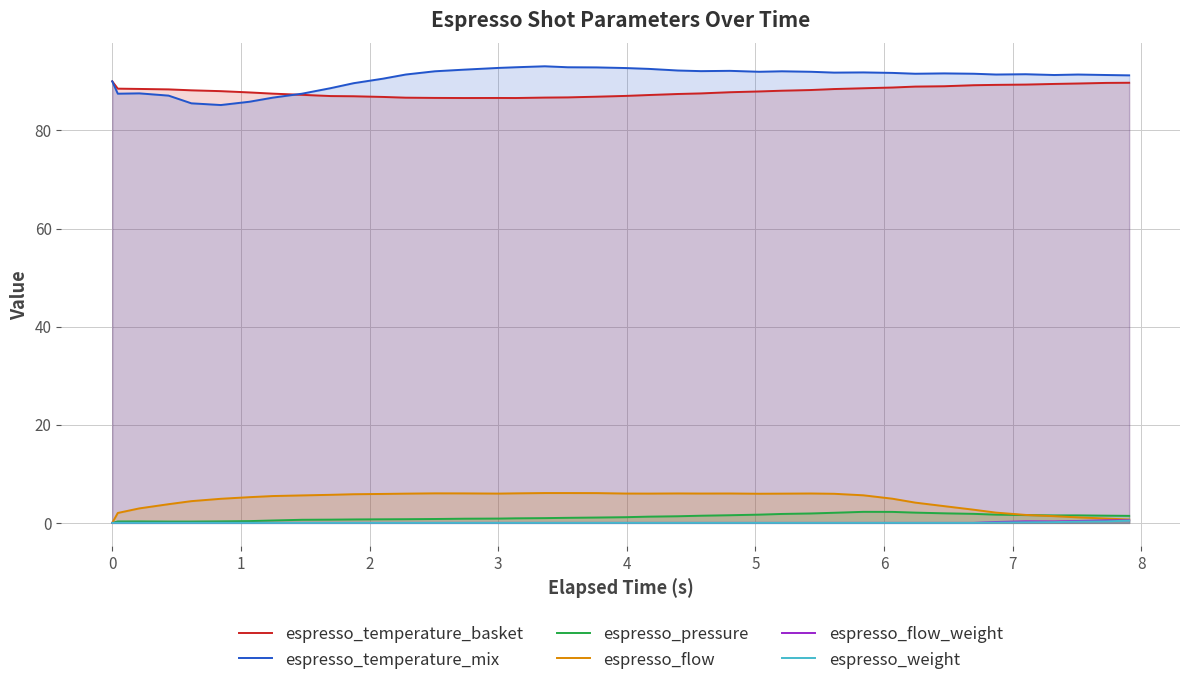

What is the maximum value for espresso_temperature_basket?

90.0